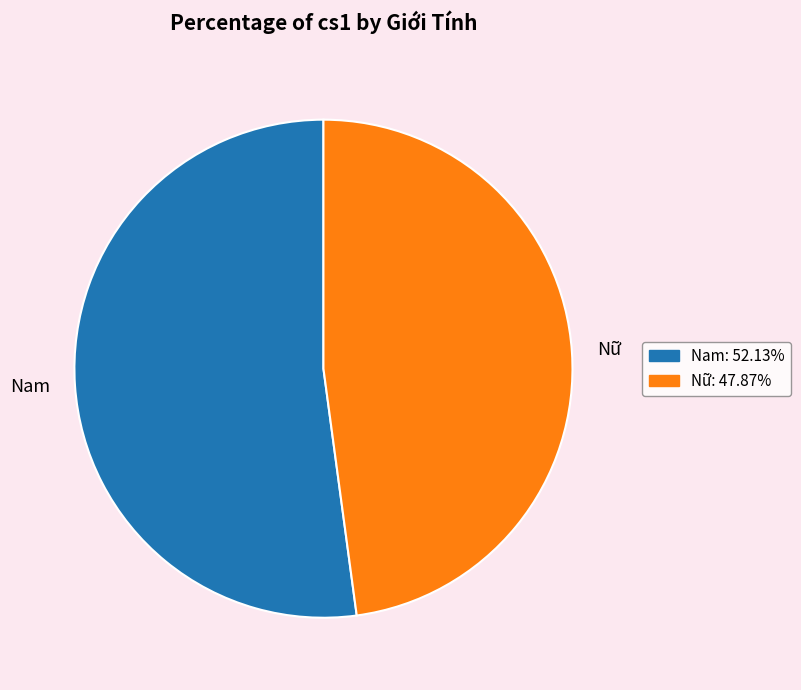

What is the majority slice?

Nam